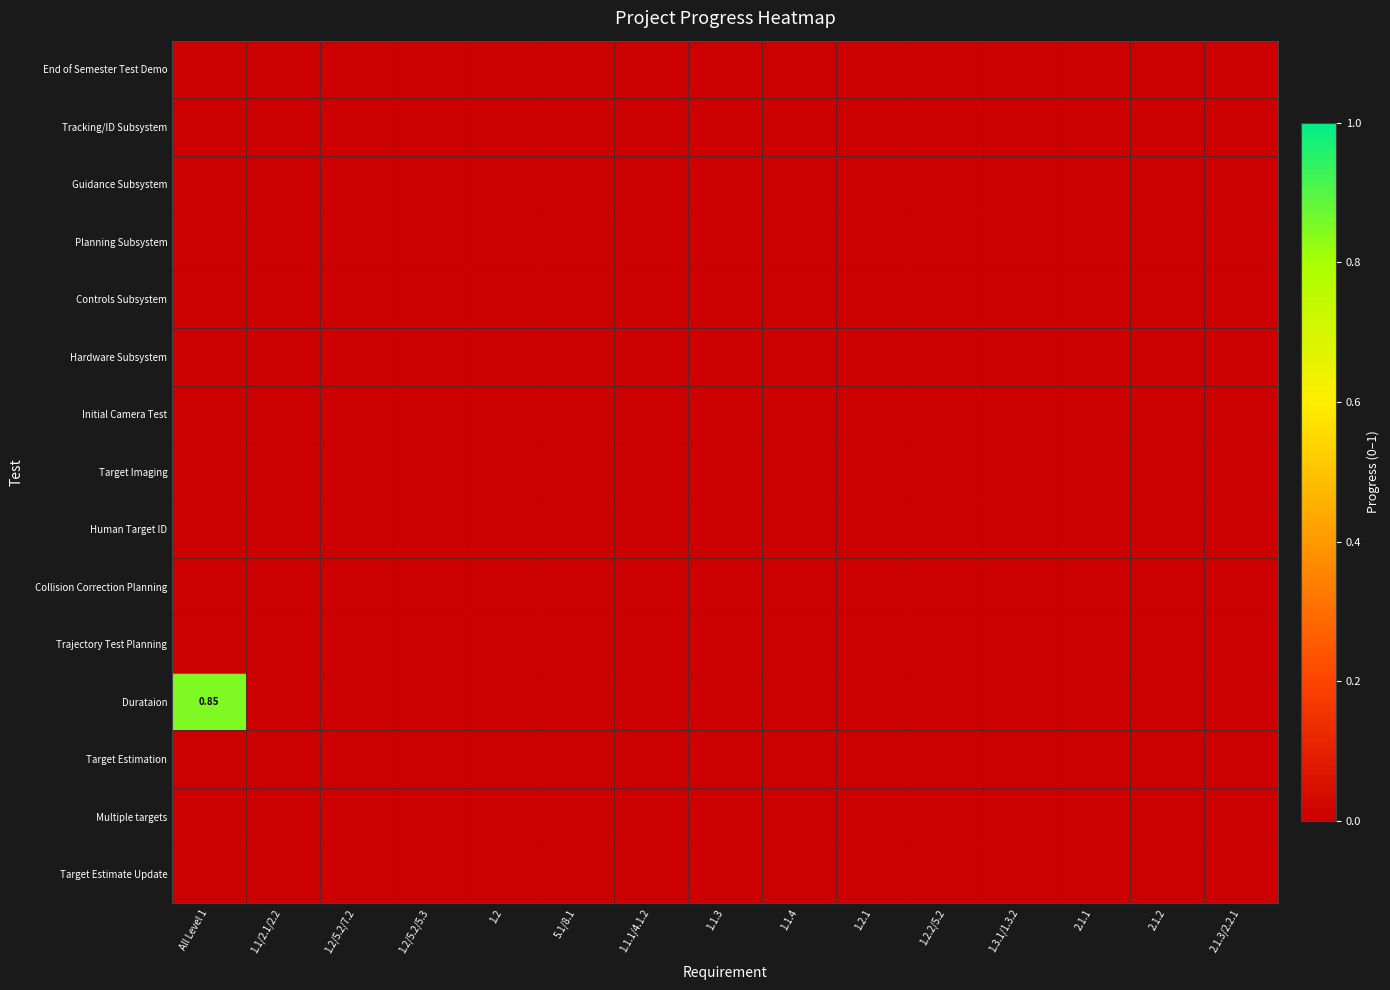

What is the average value of the Durataion series?

0.1